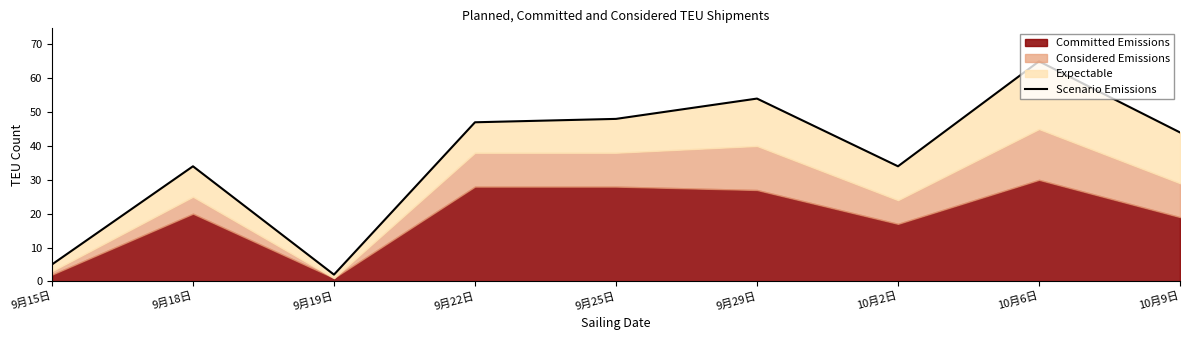

What is the value of the 8th point from the left?

65